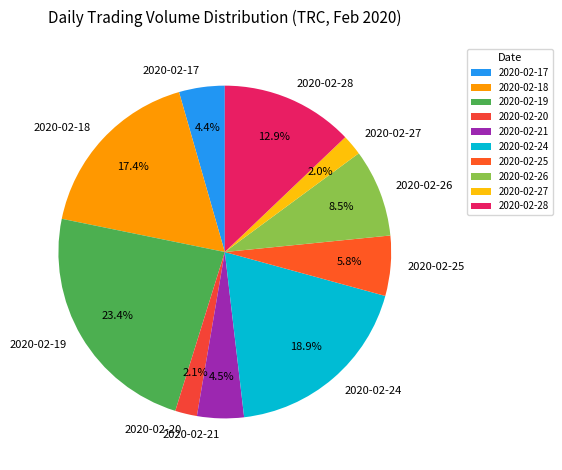

Which category has the biggest portion of the pie?

2020-02-19